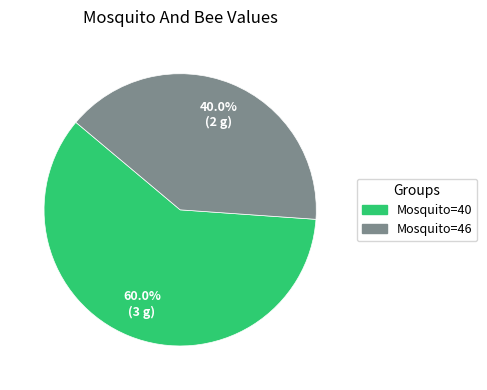

Rank the categories by value from lowest to highest.

Mosquito=46, Mosquito=40